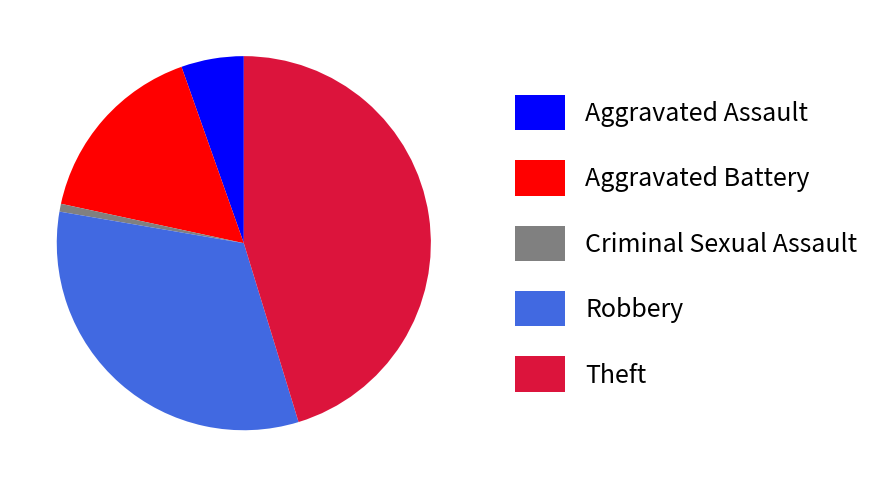

How many segments does this pie chart have?

5